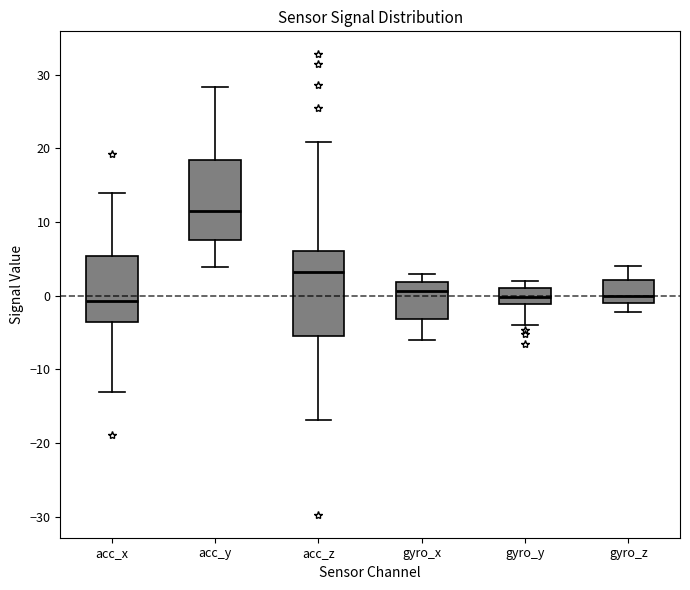

Reading left to right, transcribe this box plot: for each box, give where its median line is, the range the box spans, and where its two whiskers end, as read against the y-axis. The values are not printed on the chart, so give them approximately, as read against the axis.

acc_x: median -1, box -4 to 5, whiskers -13 to 14
acc_y: median 11, box 8 to 18, whiskers 4 to 28
acc_z: median 3, box -5 to 6, whiskers -17 to 21
gyro_x: median 1, box -3 to 2, whiskers -6 to 3
gyro_y: median 0, box -1 to 1, whiskers -4 to 2
gyro_z: median 0, box -1 to 2, whiskers -2 to 4